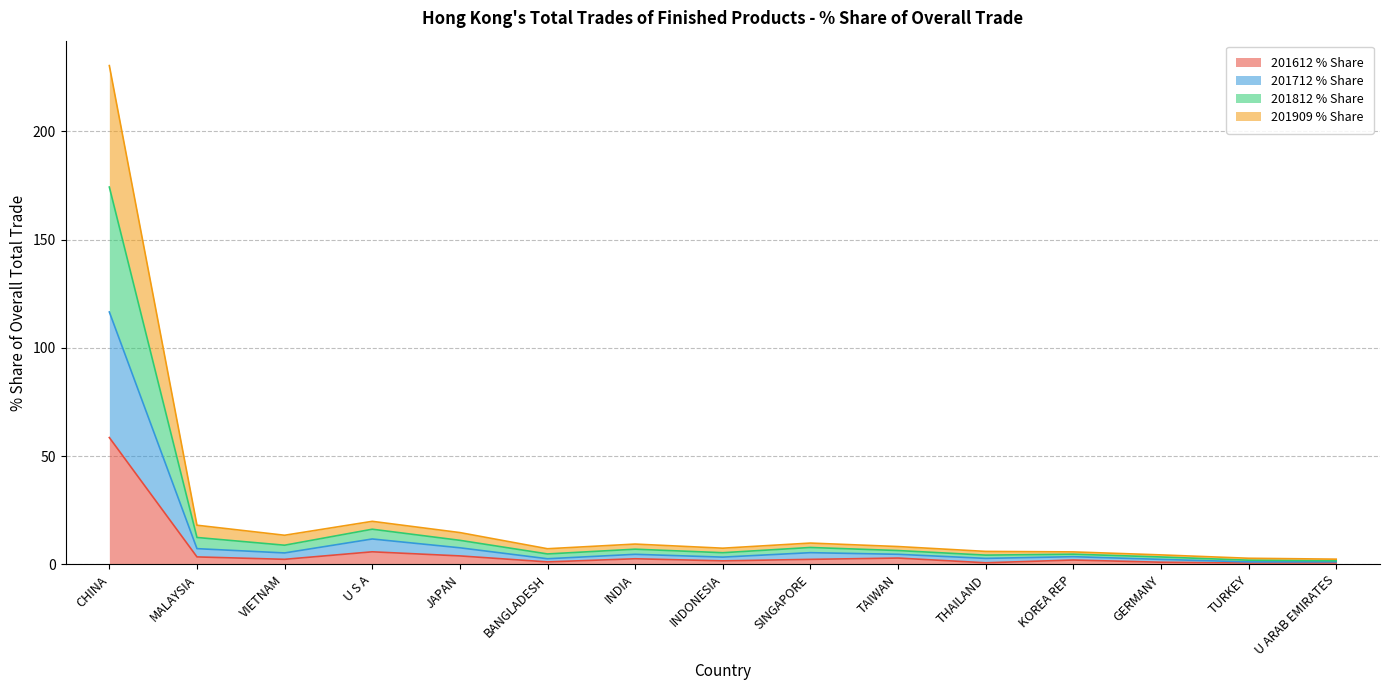

The 201612 % Share series shows 2.9 at TAIWAN. True or false?

True